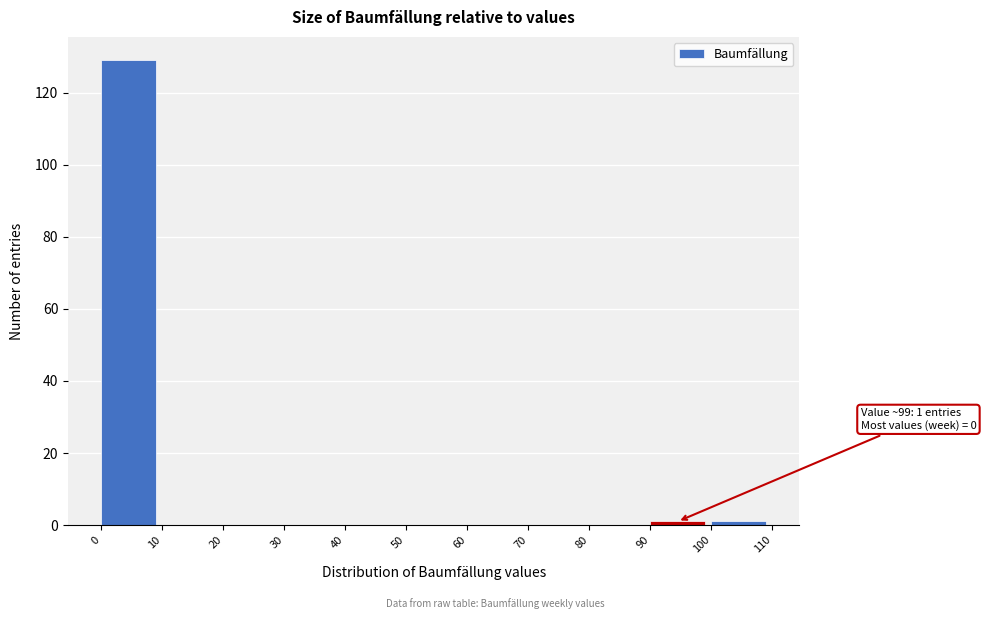

Which range on the x-axis has the tallest bar?

0 to 10